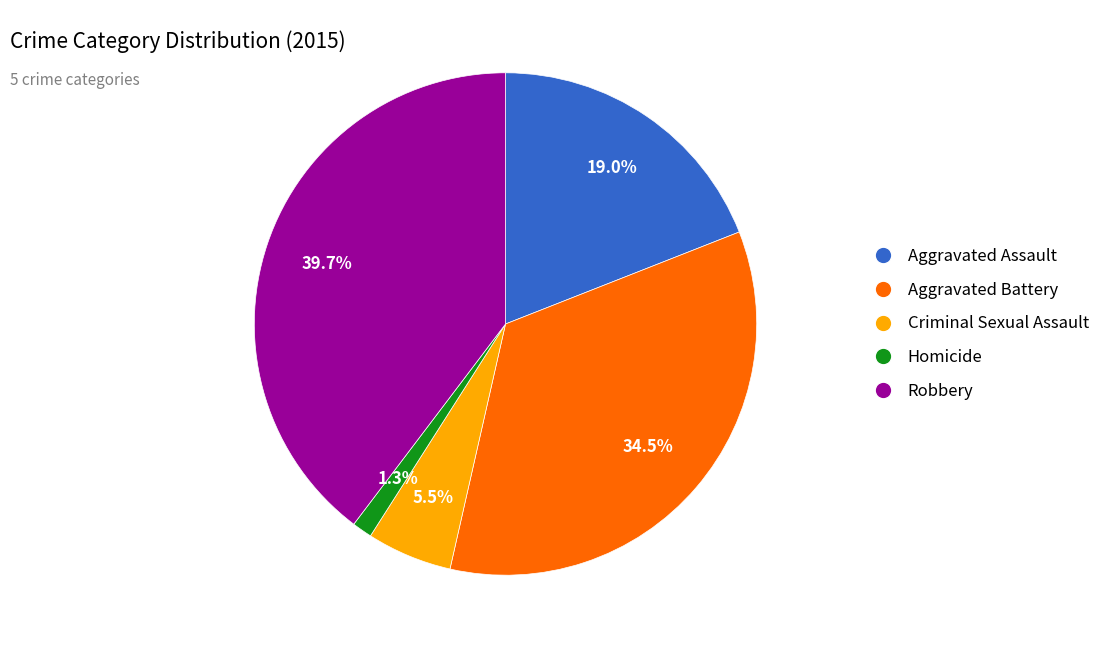

The Homicide slice represents 1% of the pie. True or false?

True